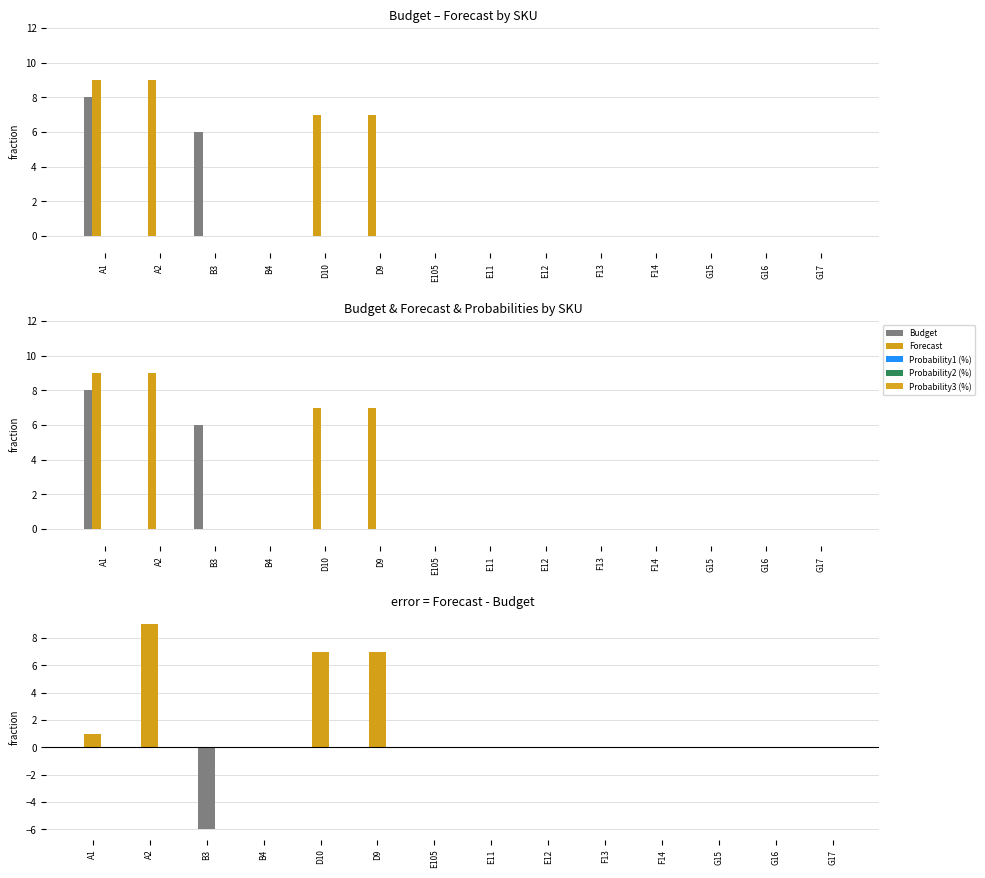

Is the value of Probability3 (%) at E12 greater than the value of Forecast - Budget at E11?

No